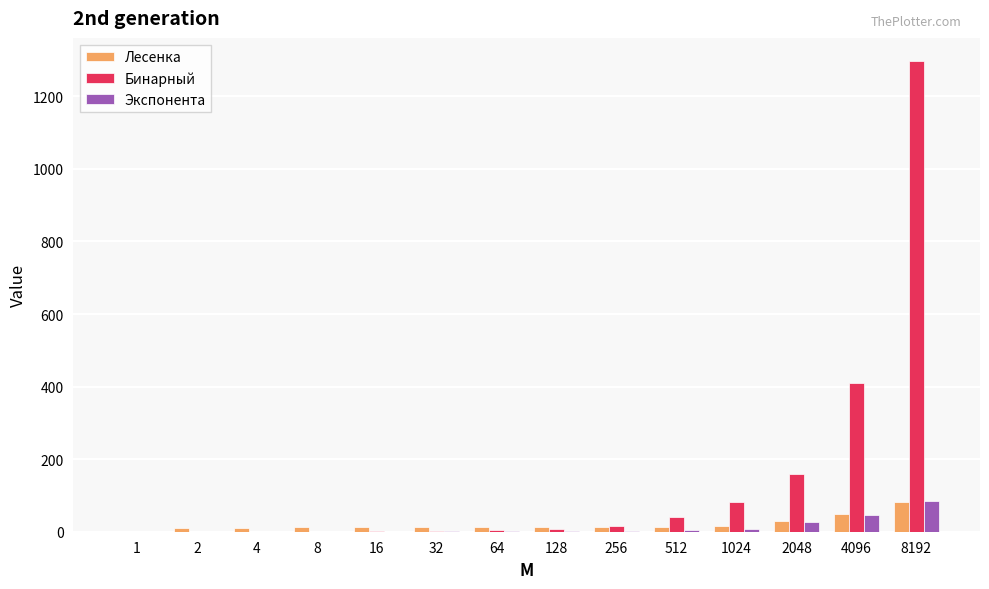

What are all the series names shown in the legend?

Лесенка, Бинарный, Экспонента